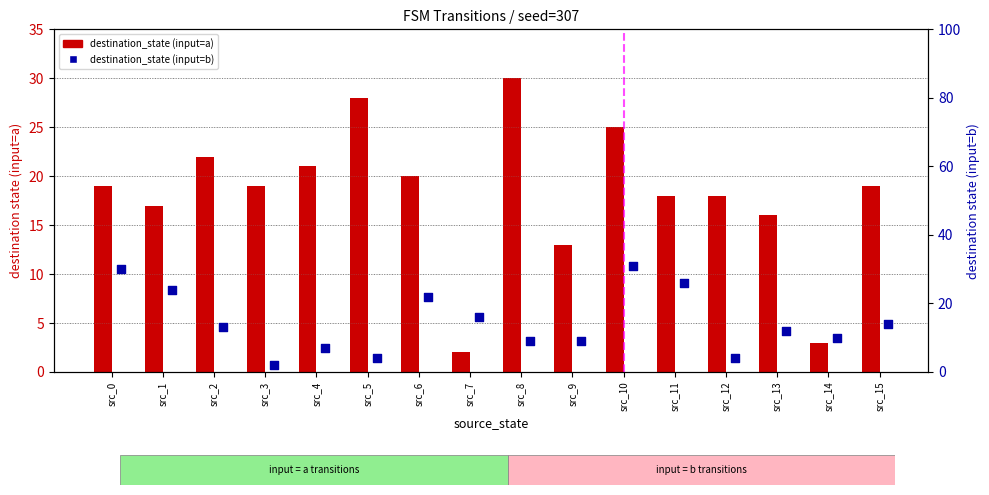

At how many categories does at least one series exceed 17?

12